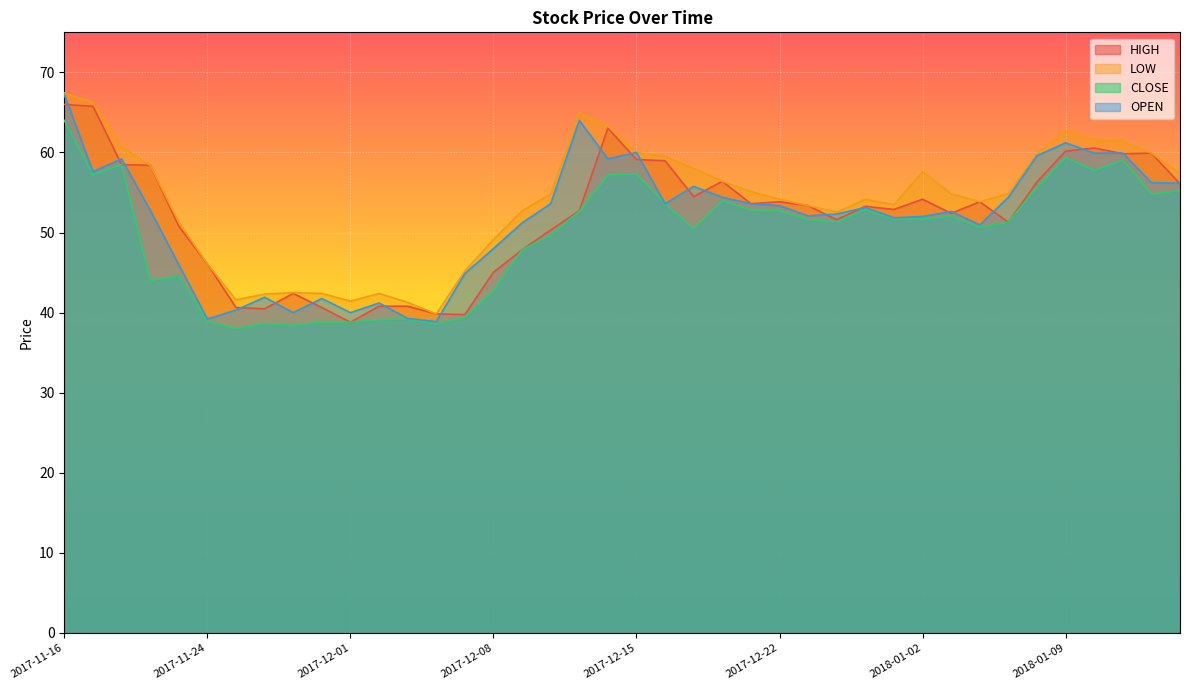

Reading left to right, extract all data points from this chart.

HIGH: 2017-11-16=66.0	2017-11-17=65.8	2017-11-20=58.5	2017-11-21=58.4	2017-11-22=50.8	2017-11-24=46.1	2017-11-27=40.6	2017-11-28=40.5	2017-11-29=42.4	2017-11-30=40.6	2017-12-01=38.8	2017-12-04=40.8	2017-12-05=40.8	2017-12-06=39.8	2017-12-07=39.8	2017-12-08=45.0	2017-12-11=47.8	2017-12-12=50.3	2017-12-13=52.7	2017-12-14=63.0	2017-12-15=59.1	2017-12-18=59.0	2017-12-19=54.5	2017-12-20=56.4	2017-12-21=53.6	2017-12-22=53.8	2017-12-26=53.4	2017-12-27=51.6	2017-12-28=53.3	2017-12-29=52.9	2018-01-02=54.2	2018-01-03=52.4	2018-01-04=53.8	2018-01-05=51.3	2018-01-08=56.3	2018-01-09=60.2	2018-01-10=60.6	2018-01-11=59.8	2018-01-12=59.9	2018-01-16=56.1
LOW: 2017-11-16=67.4	2017-11-17=66.2	2017-11-20=60.7	2017-11-21=58.4	2017-11-22=51.3	2017-11-24=46.1	2017-11-27=41.6	2017-11-28=42.3	2017-11-29=42.5	2017-11-30=42.4	2017-12-01=41.4	2017-12-04=42.4	2017-12-05=41.3	2017-12-06=39.8	2017-12-07=45.2	2017-12-08=49.1	2017-12-11=52.7	2017-12-12=54.8	2017-12-13=65.0	2017-12-14=63.3	2017-12-15=60.0	2017-12-18=59.5	2017-12-19=58.0	2017-12-20=56.4	2017-12-21=55.1	2017-12-22=54.2	2017-12-26=53.4	2017-12-27=52.6	2017-12-28=54.2	2017-12-29=53.5	2018-01-02=57.6	2018-01-03=54.8	2018-01-04=53.8	2018-01-05=54.9	2018-01-08=59.8	2018-01-09=62.8	2018-01-10=61.6	2018-01-11=61.4	2018-01-12=59.9	2018-01-16=57.4
CLOSE: 2017-11-16=64.0	2017-11-17=57.2	2017-11-20=58.5	2017-11-21=44.0	2017-11-22=44.6	2017-11-24=38.9	2017-11-27=38.0	2017-11-28=38.6	2017-11-29=38.4	2017-11-30=38.8	2017-12-01=38.8	2017-12-04=39.1	2017-12-05=39.2	2017-12-06=38.6	2017-12-07=39.4	2017-12-08=42.7	2017-12-11=47.8	2017-12-12=49.7	2017-12-13=52.6	2017-12-14=57.2	2017-12-15=57.4	2017-12-18=53.6	2017-12-19=50.5	2017-12-20=54.0	2017-12-21=52.8	2017-12-22=52.7	2017-12-26=51.6	2017-12-27=51.4	2017-12-28=52.9	2017-12-29=51.7	2018-01-02=51.7	2018-01-03=52.0	2018-01-04=50.6	2018-01-05=51.3	2018-01-08=55.7	2018-01-09=59.4	2018-01-10=57.8	2018-01-11=59.0	2018-01-12=54.8	2018-01-16=55.3
OPEN: 2017-11-16=67.2	2017-11-17=57.6	2017-11-20=59.2	2017-11-21=52.8	2017-11-22=46.0	2017-11-24=39.2	2017-11-27=40.3	2017-11-28=41.9	2017-11-29=40.0	2017-11-30=41.8	2017-12-01=40.0	2017-12-04=41.2	2017-12-05=39.3	2017-12-06=38.9	2017-12-07=44.9	2017-12-08=48.0	2017-12-11=51.2	2017-12-12=53.6	2017-12-13=64.0	2017-12-14=59.2	2017-12-15=60.0	2017-12-18=53.6	2017-12-19=55.8	2017-12-20=54.4	2017-12-21=53.6	2017-12-22=53.4	2017-12-26=52.1	2017-12-27=52.3	2017-12-28=53.1	2017-12-29=51.8	2018-01-02=52.0	2018-01-03=52.6	2018-01-04=51.0	2018-01-05=54.4	2018-01-08=59.6	2018-01-09=61.2	2018-01-10=59.9	2018-01-11=59.9	2018-01-12=56.2	2018-01-16=56.2